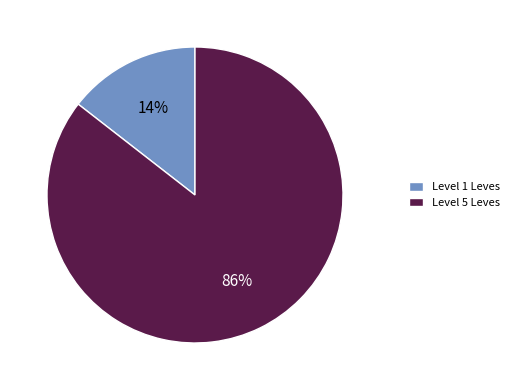

Do Level 1 Leves and Level 5 Leves together represent more than half of the pie?

Yes